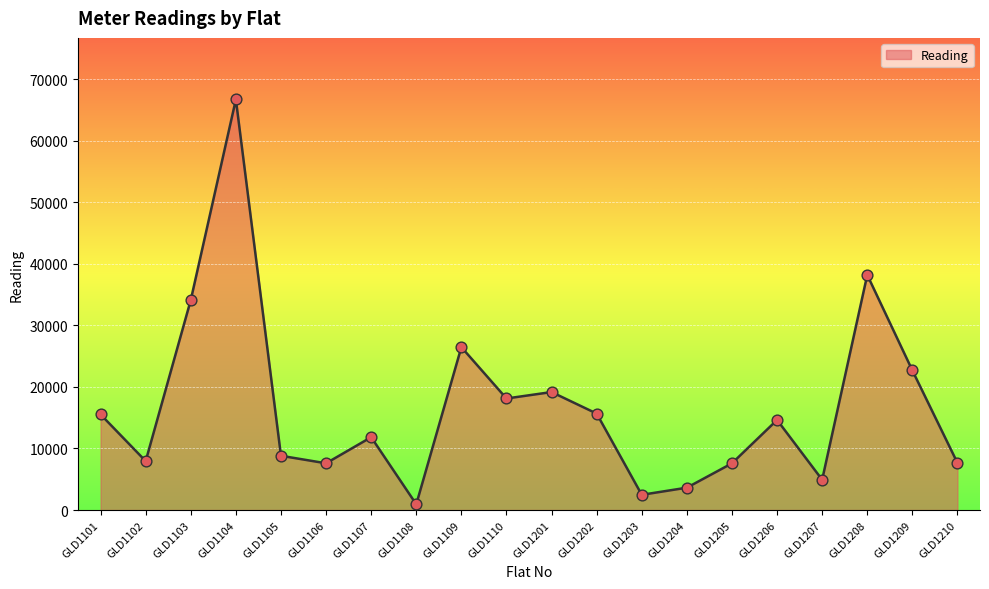

Which has a higher value, GLD1106 or GLD1206?

GLD1206